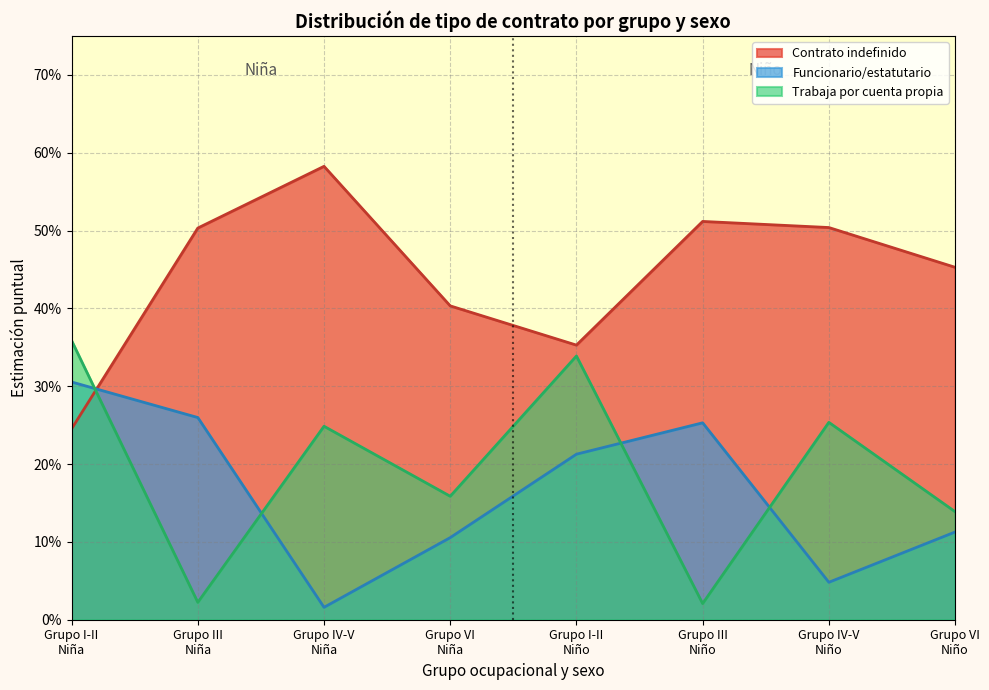

What are all the series names shown in the legend?

Contrato indefinido, Funcionario/estatutario, Trabaja por cuenta propia